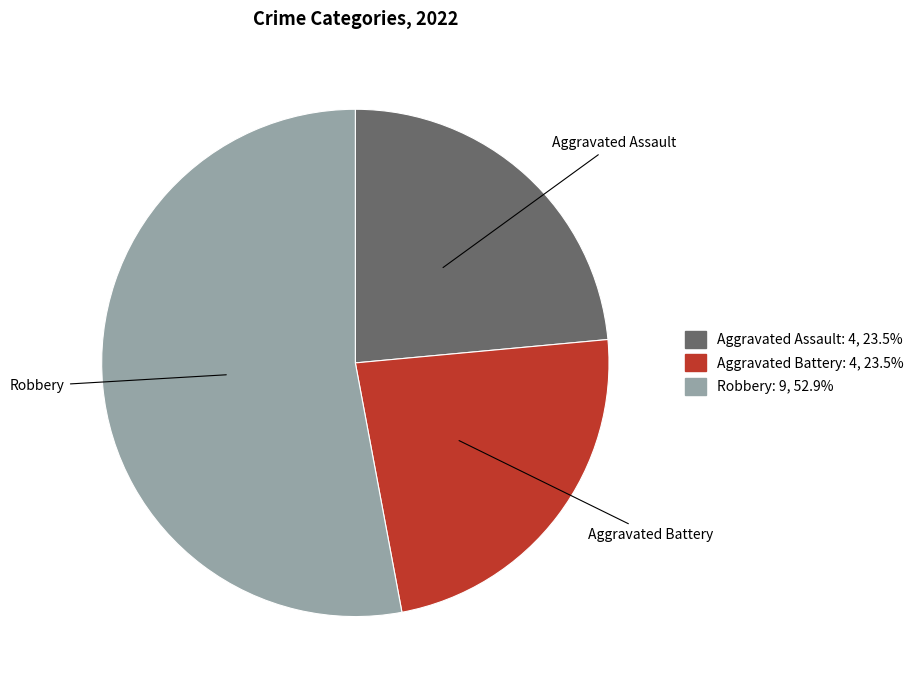

Approximately how many times larger is the value at Aggravated Assault compared to Aggravated Battery?

1.0